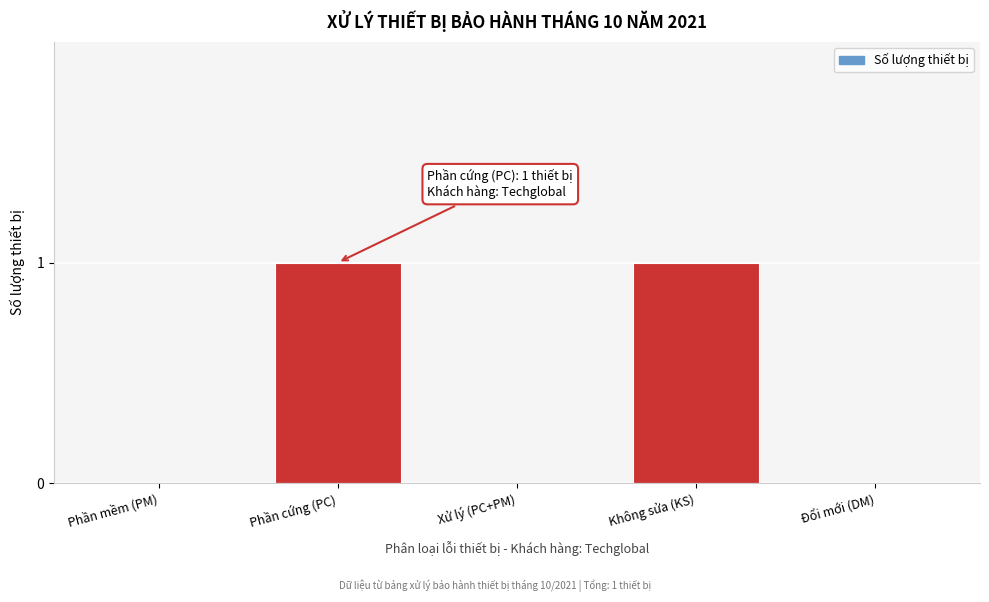

Reading right to left, transcribe all the data shown in this chart.

Đổi mới (DM)=0	Không sửa (KS)=1	Xử lý (PC+PM)=0	Phần cứng (PC)=1	Phần mềm (PM)=0